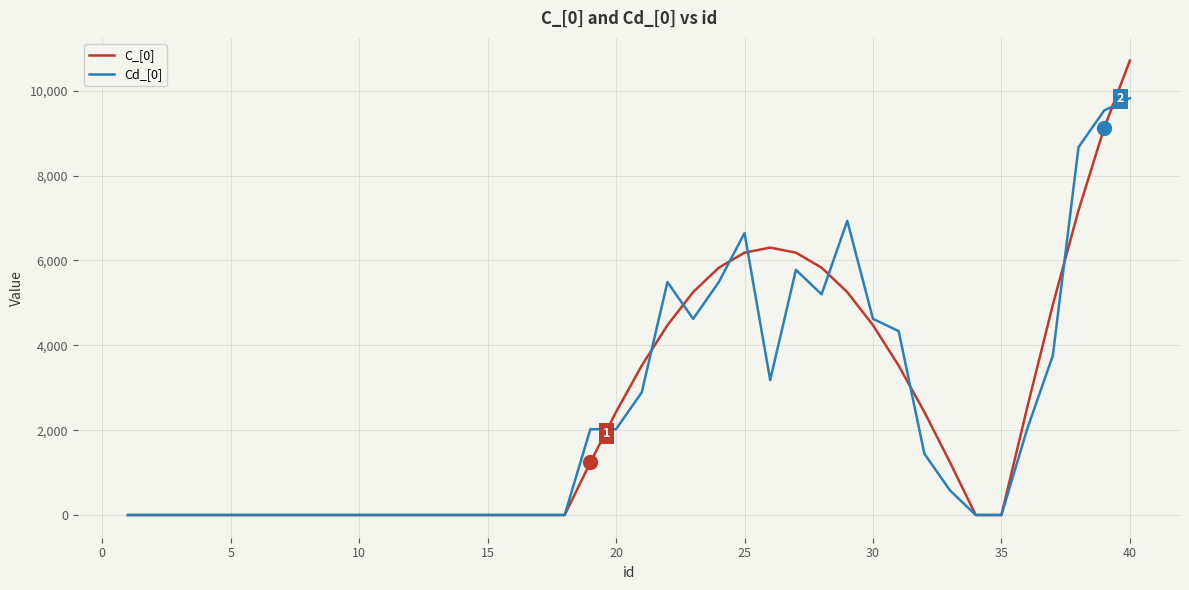

Which series has the widest spread of values?

C_[0]